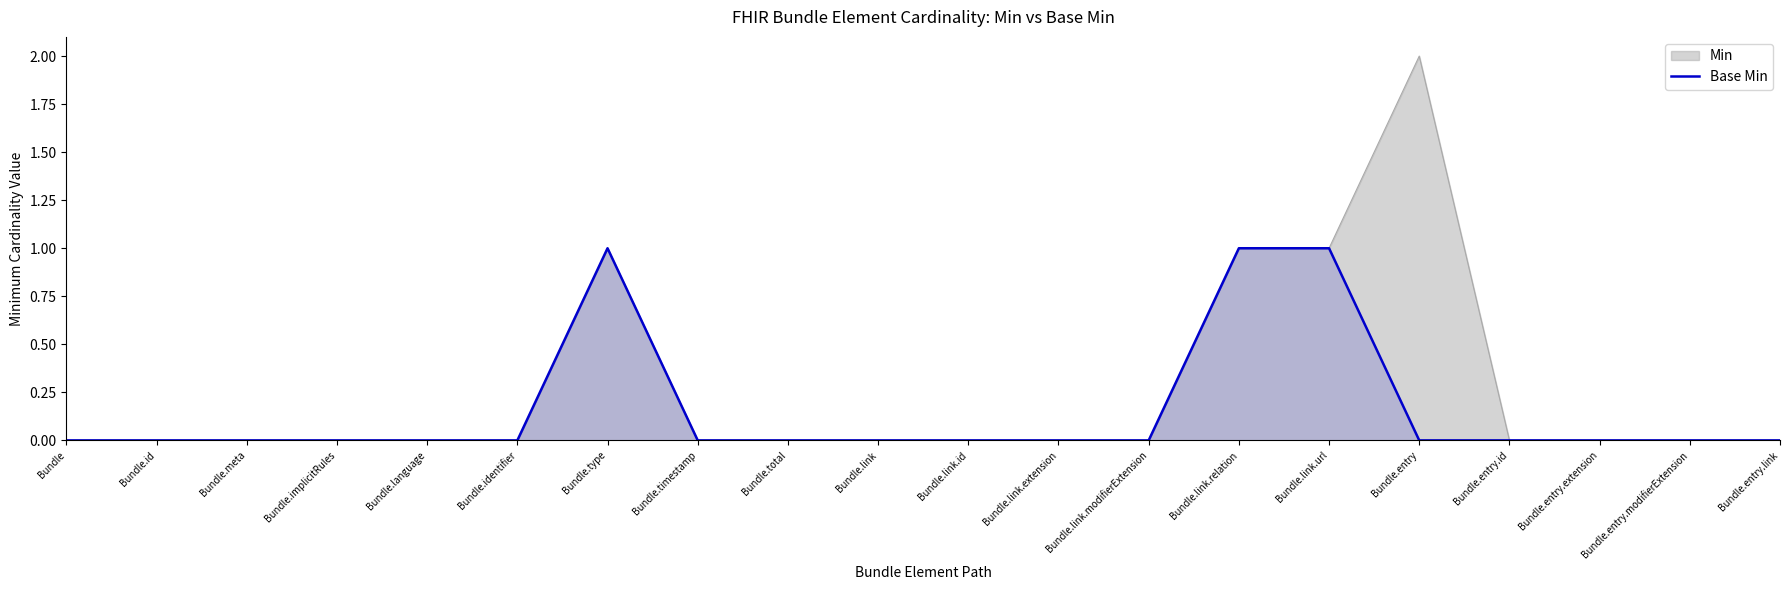

Count the number of categories in the chart.

20